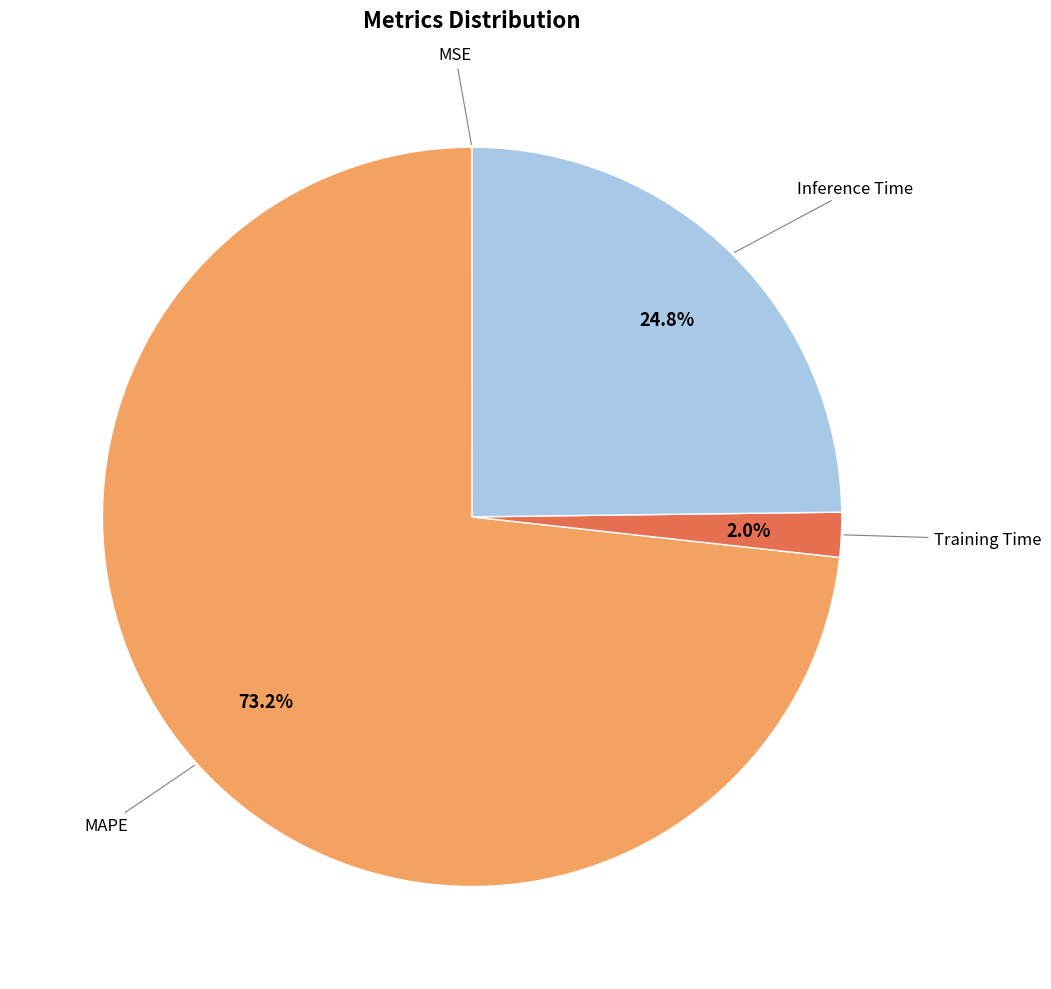

Does MAPE represent more than half of the total?

Yes